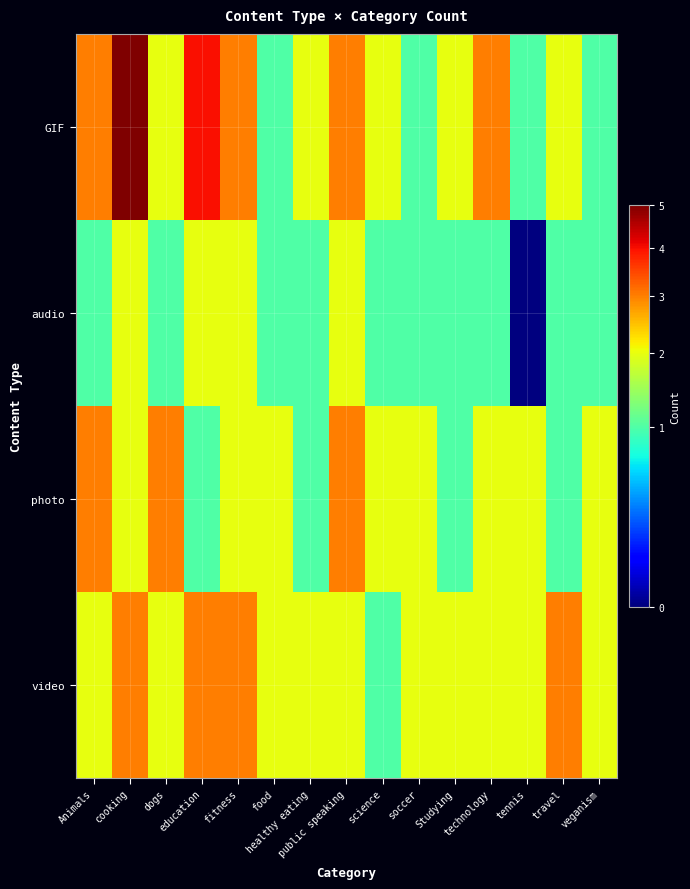

Which category has the lowest value across all series?

tennis